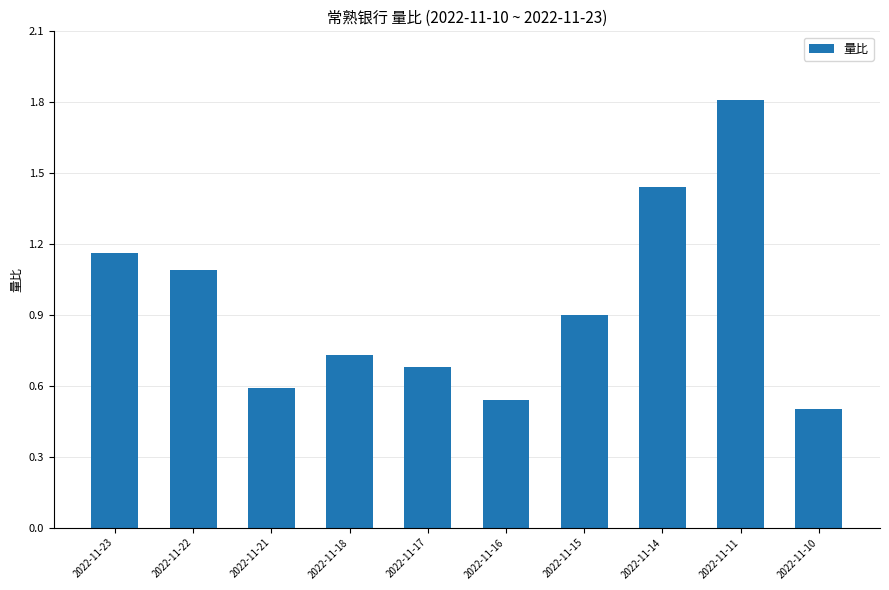

True or false: the data shows 1.2 at 2022-11-11.

False